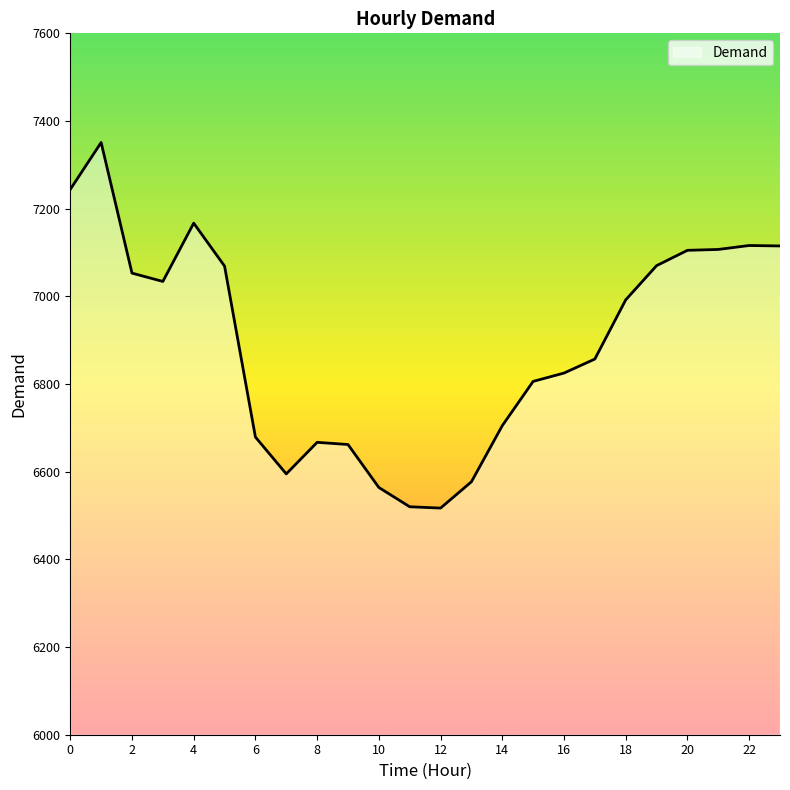

What is the minimum value shown in the chart?

6517